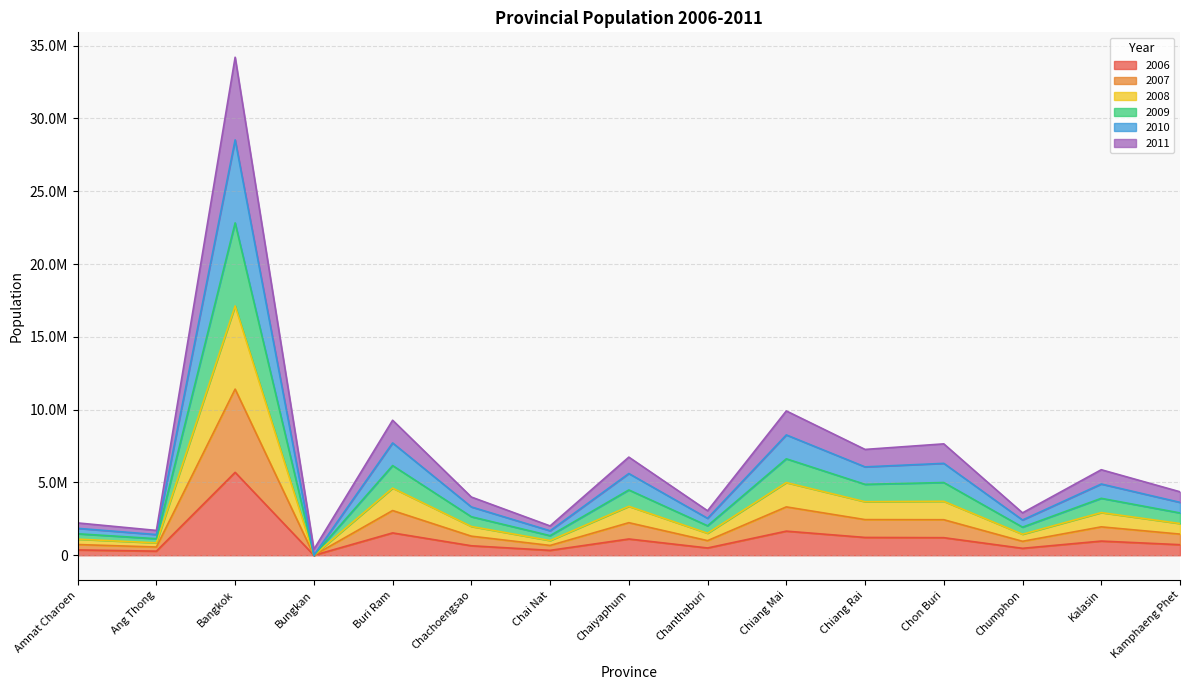

What are all the series names shown in the legend?

2006, 2007, 2008, 2009, 2010, 2011